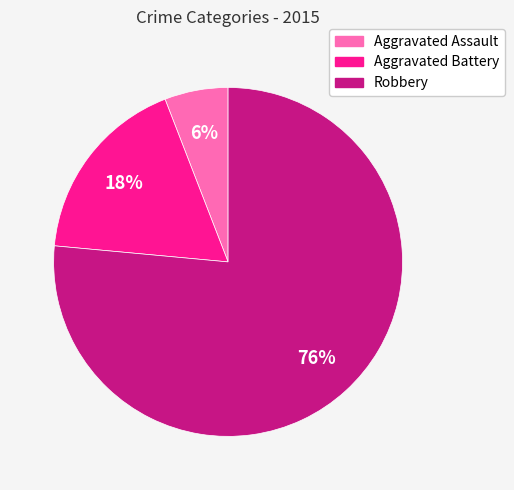

What is the ratio of the value at Aggravated Assault to the value at Robbery?

0.1